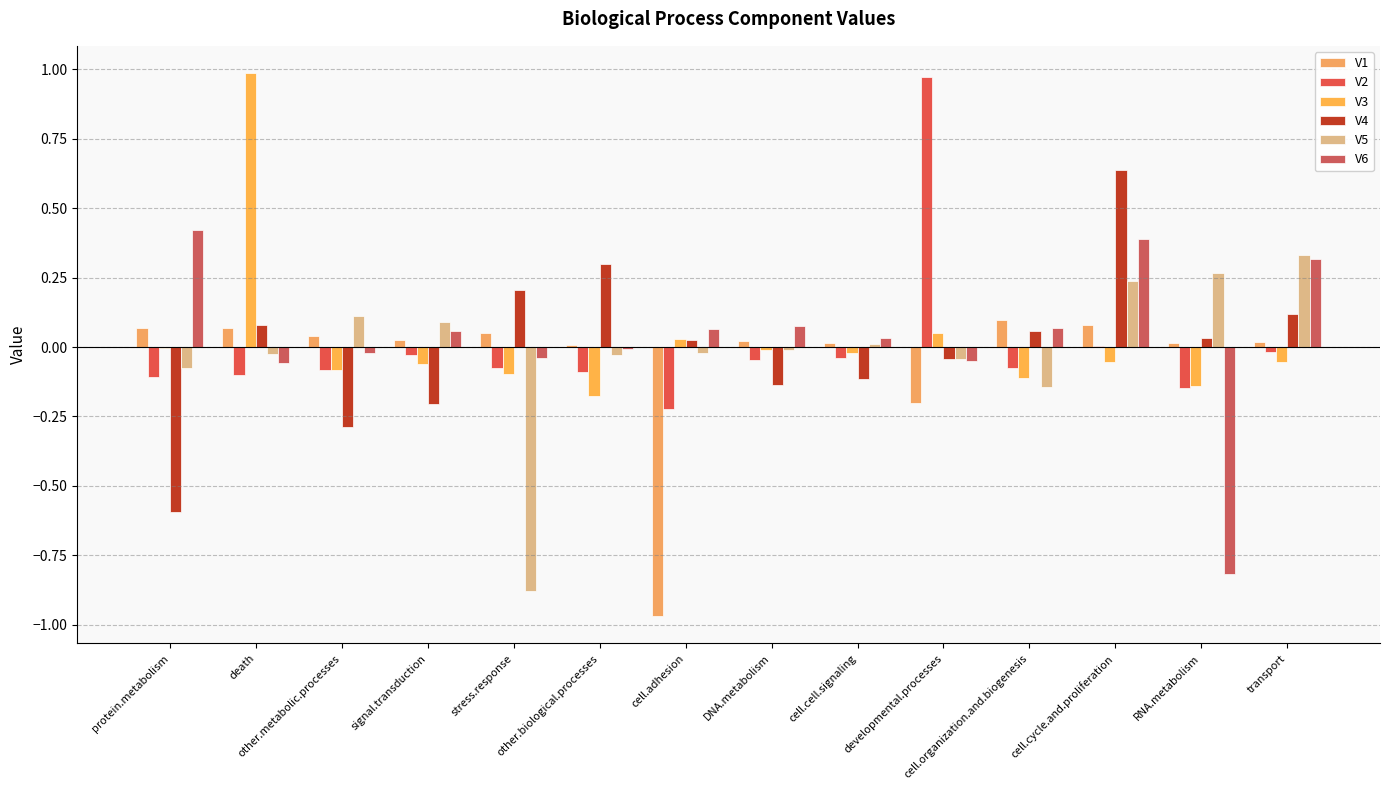

Between other.biological.processes and RNA.metabolism, which series saw the biggest shift?

V6